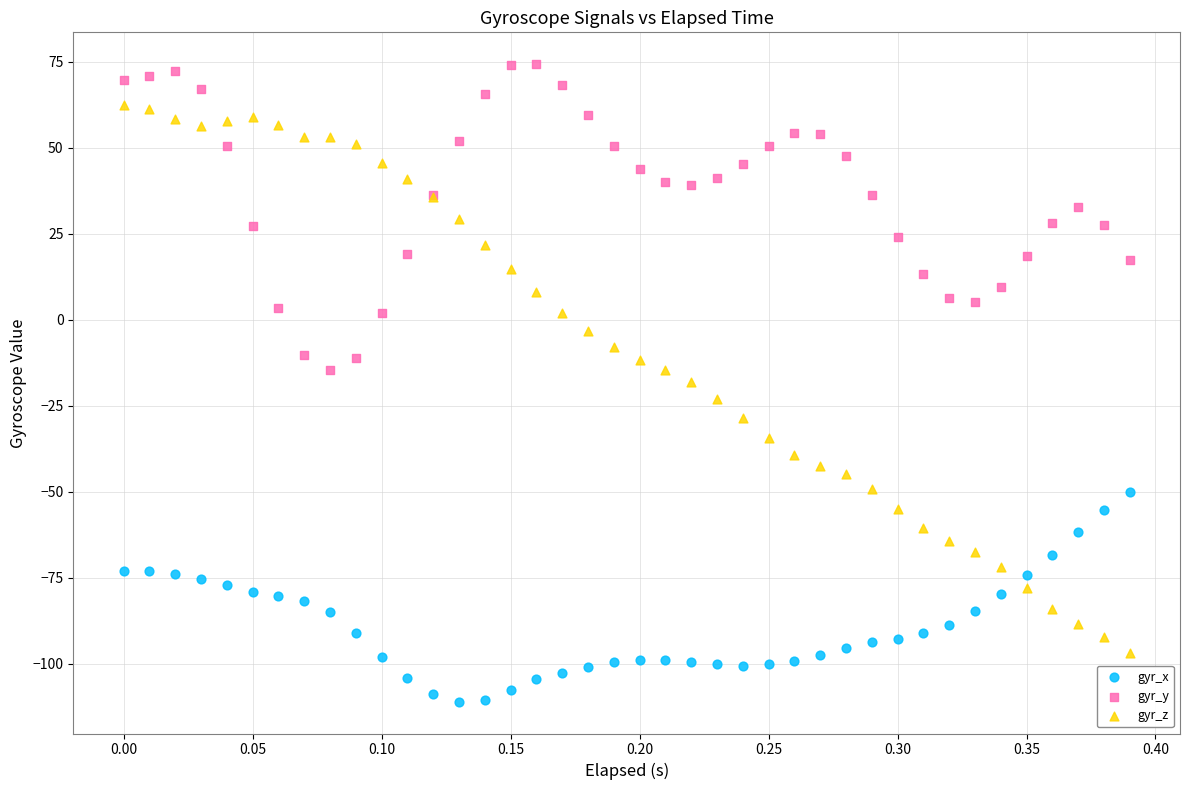

Which series has the largest Y range (max minus min)?

gyr_z